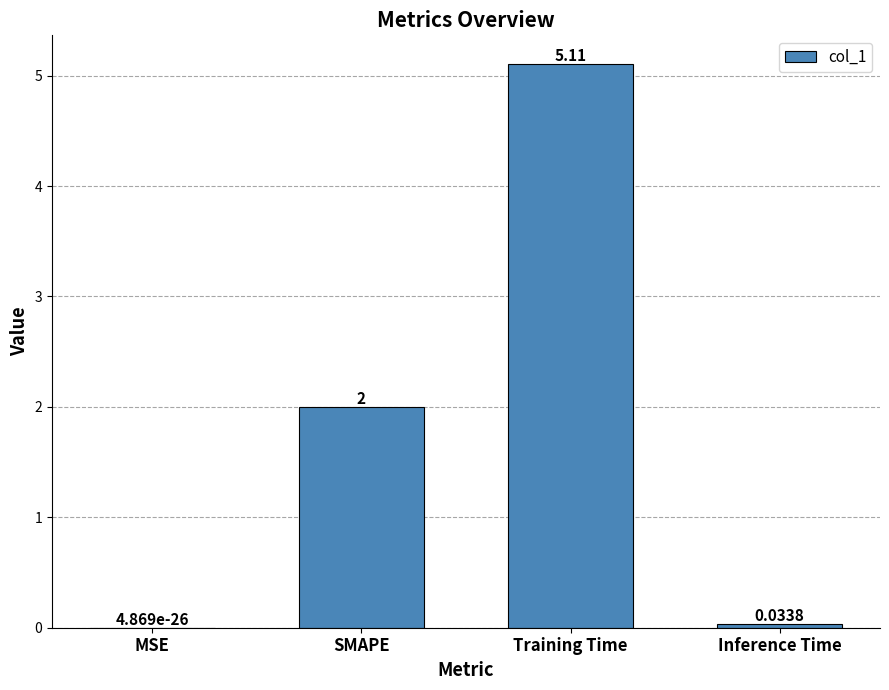

What is the change in value from MSE to Training Time?

+5.1